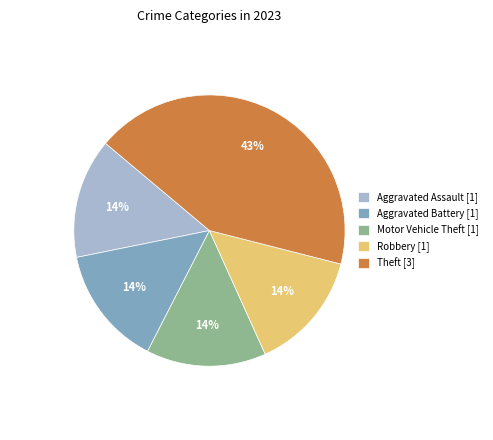

How many slices are in this pie chart?

5